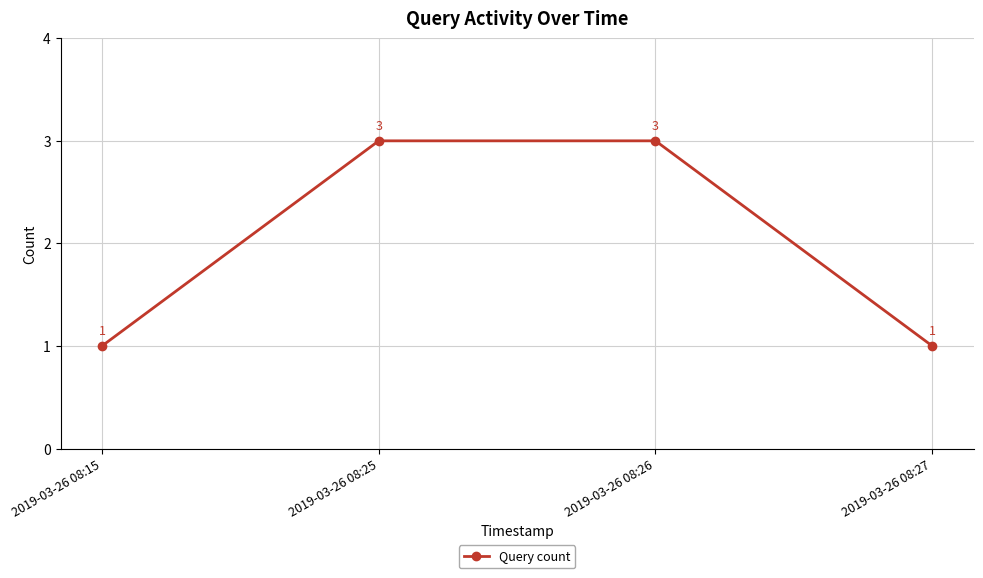

Approximately how many times larger is the value at 2019-03-26 08:27 compared to 2019-03-26 08:25?

0.3